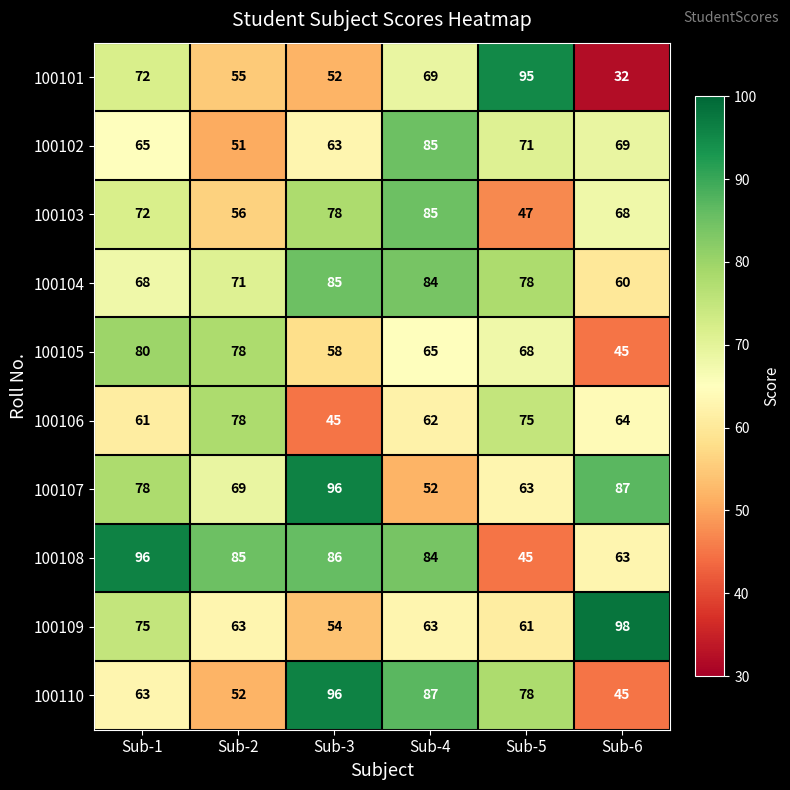

List the labels in order of 100106 value, largest first.

Sub-2, Sub-5, Sub-6, Sub-4, Sub-1, Sub-3